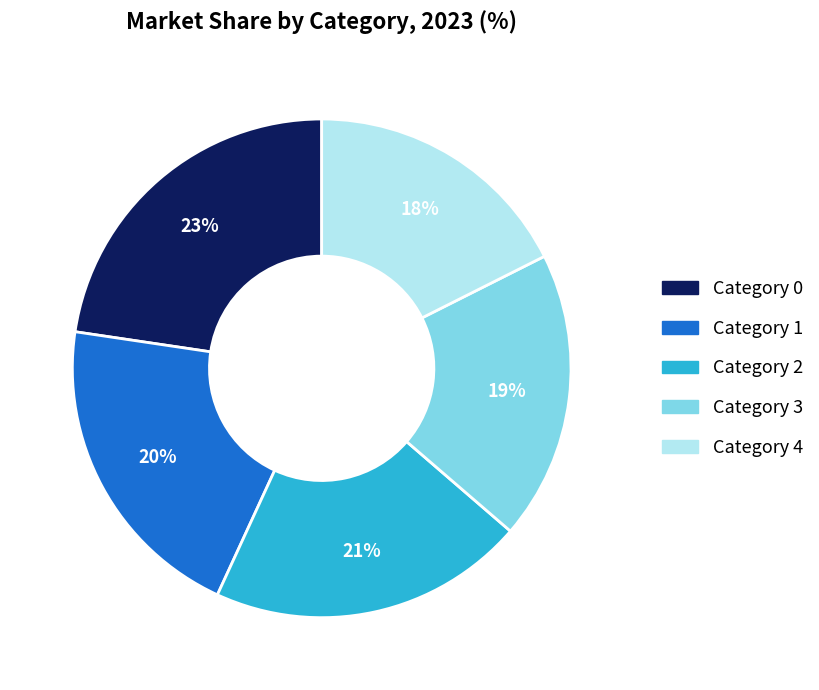

Does any single category account for the majority?

No